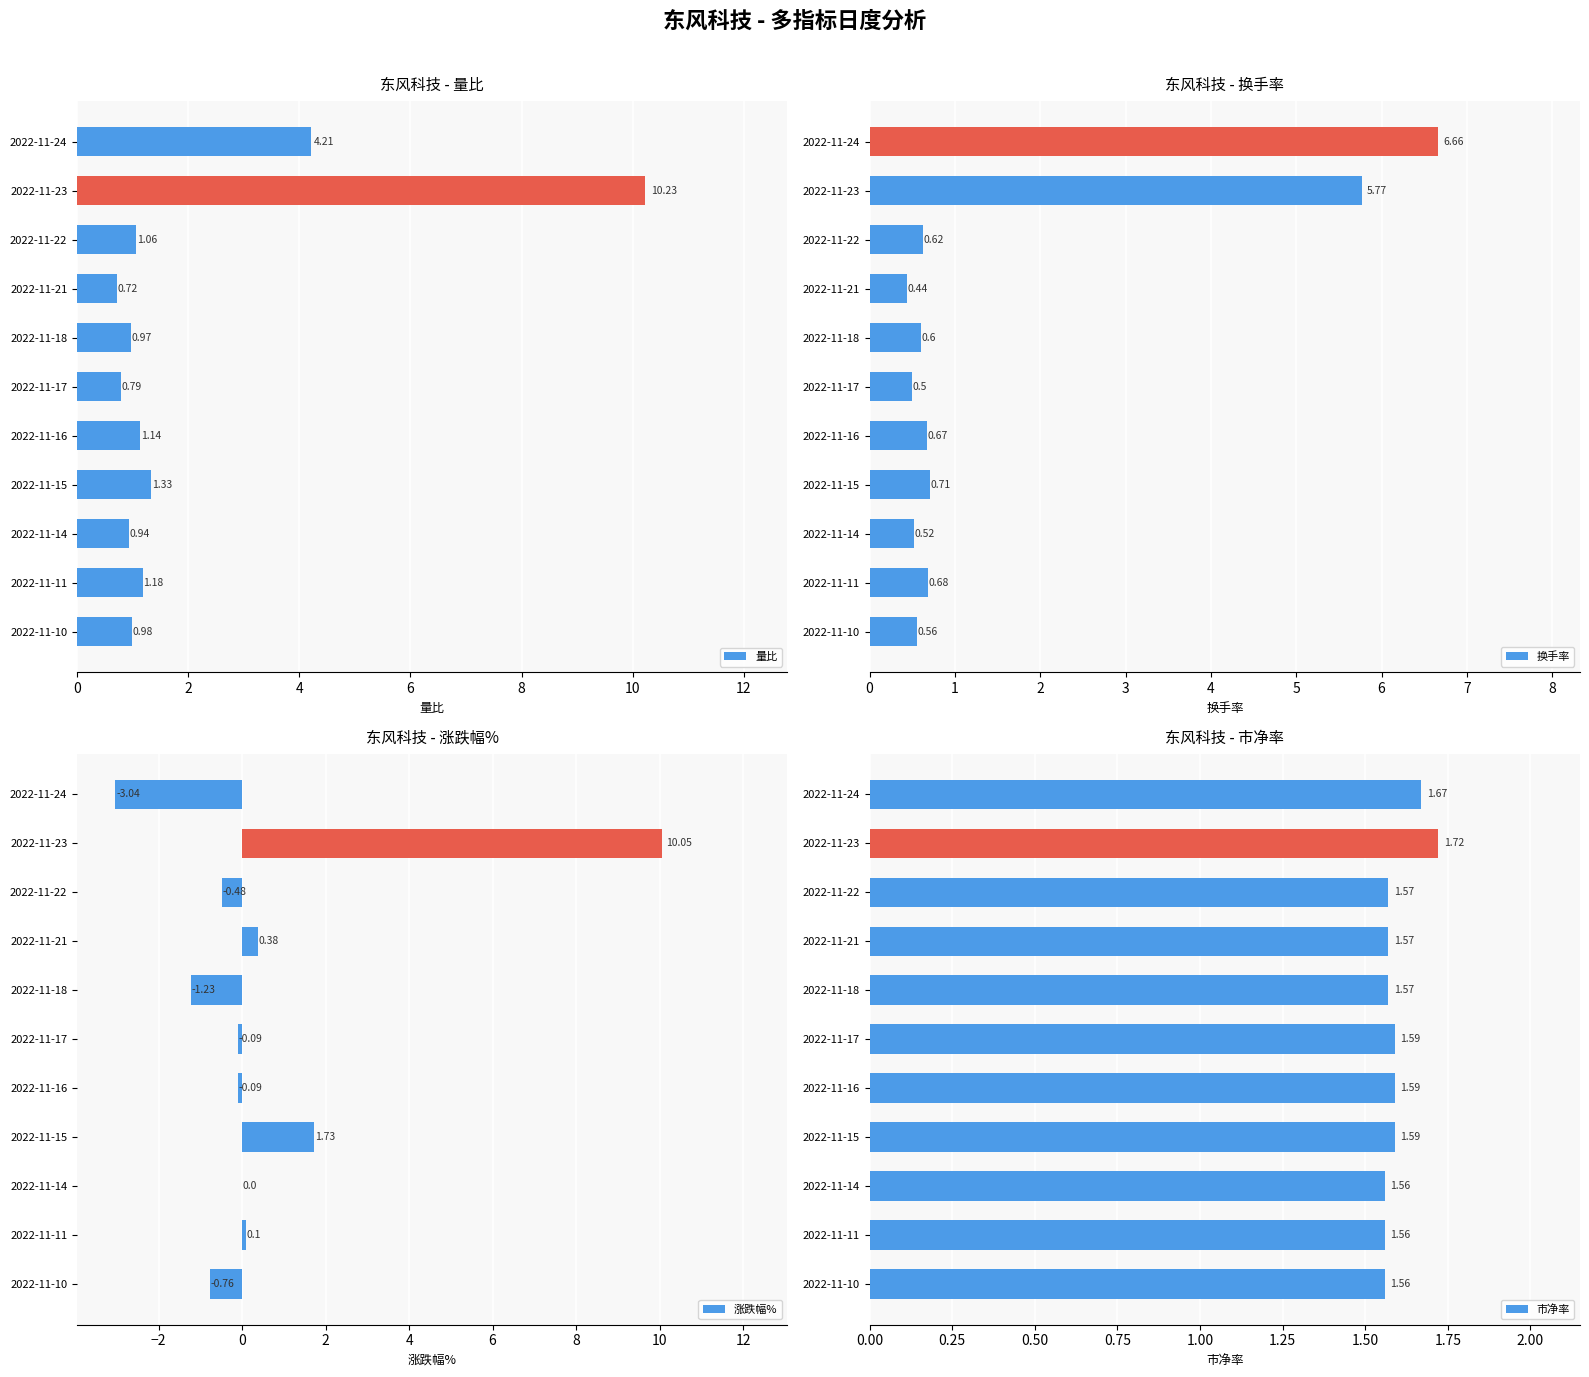

Rank the series by their maximum value, from highest to lowest.

量比, 涨跌幅%, 换手率, 市净率